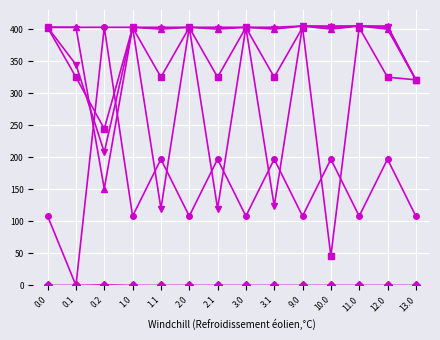

What is the spread (max minus min) of values at 2.1?

403.0